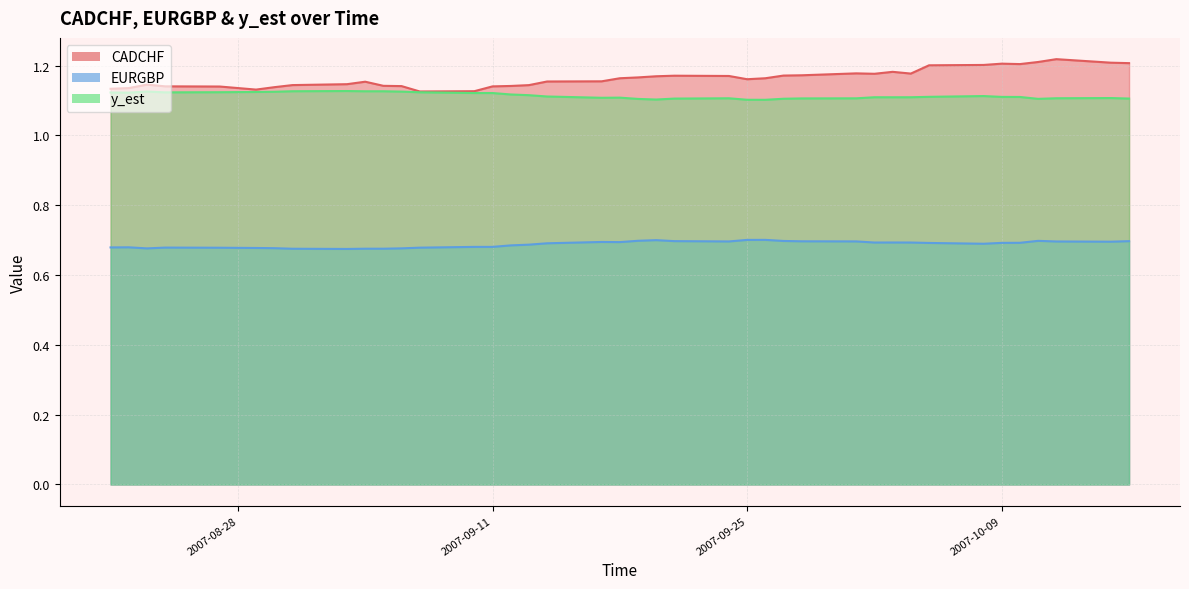

Rank the series by their maximum value, from highest to lowest.

CADCHF, y_est, EURGBP